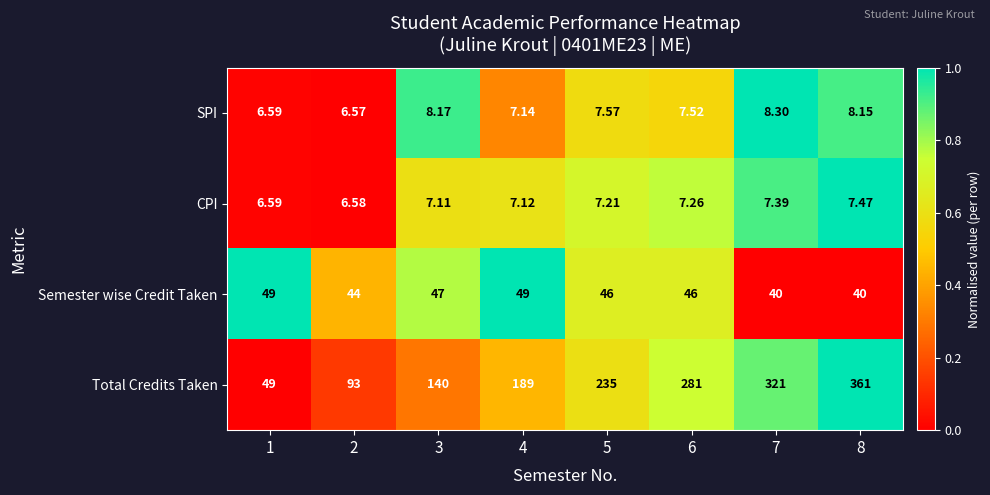

Is the value of Semester wise Credit Taken at 2 greater than the value of SPI at 2?

Yes